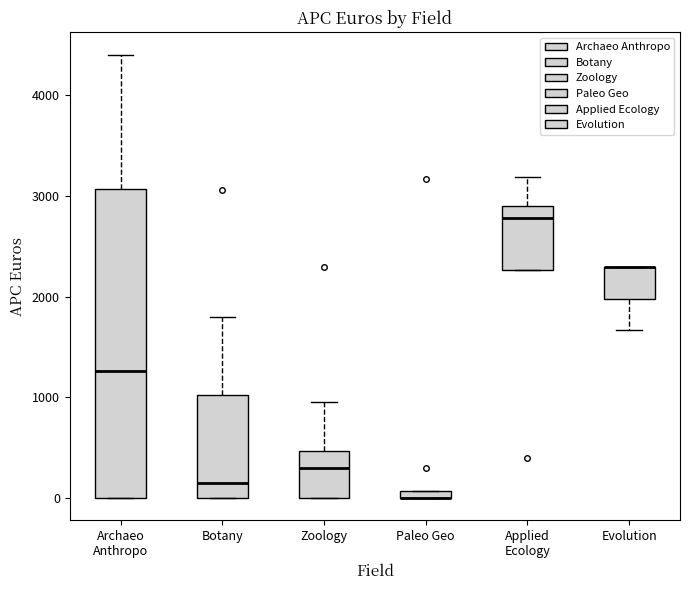

Where does the lower whisker of the box for Evolution end on the y-axis? The values are not printed on the chart, so give them approximately, as read against the axis.

1700